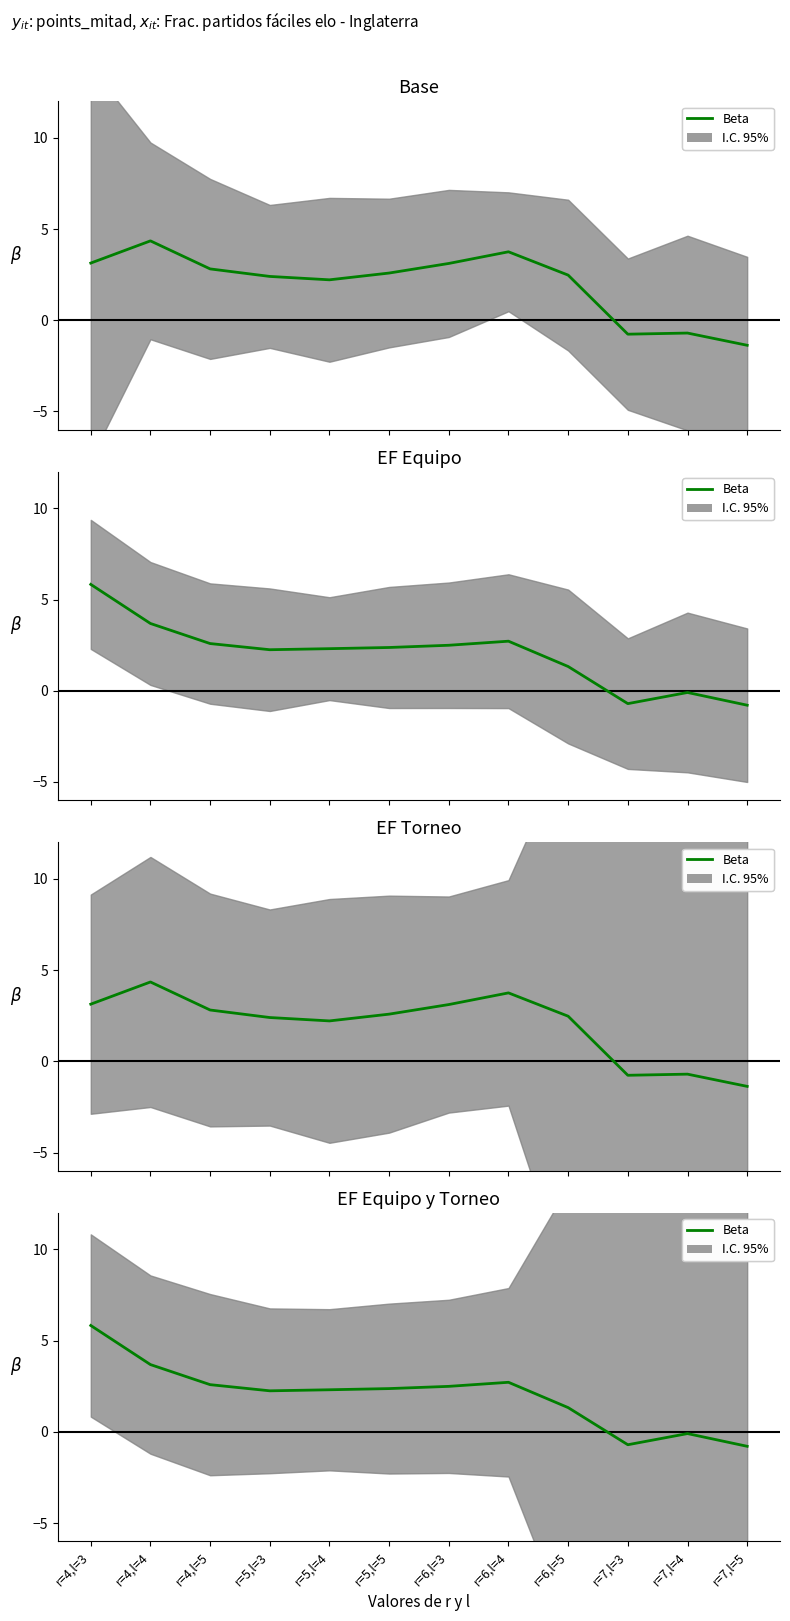

Reading right to left, transcribe all the data shown in this chart.

r=7,l=5=-0.8	r=7,l=4=-0.1	r=7,l=3=-0.7	r=6,l=5=1.3	r=6,l=4=2.7	r=6,l=3=2.5	r=5,l=5=2.4	r=5,l=4=2.3	r=5,l=3=2.3	r=4,l=5=2.6	r=4,l=4=3.7	r=4,l=3=5.8